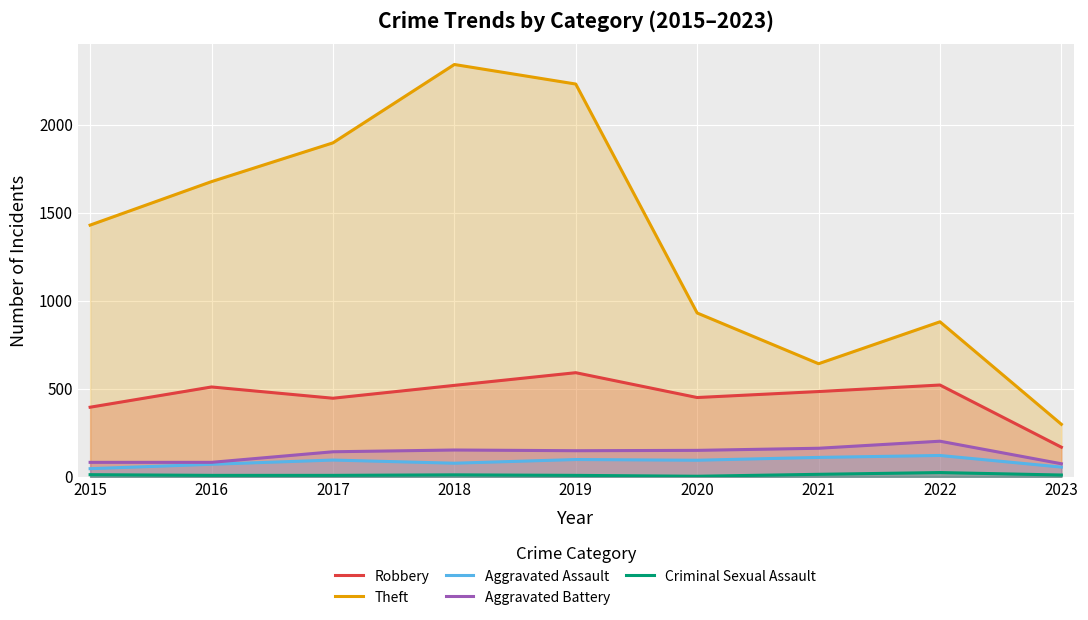

Rank the categories by Criminal Sexual Assault value from highest to lowest.

2022, 2021, 2015, 2018, 2023, 2016, 2017, 2019, 2020